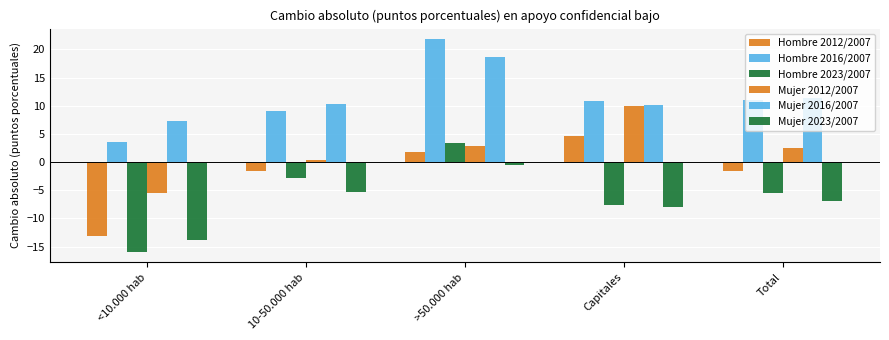

What position from the left is Total?

5